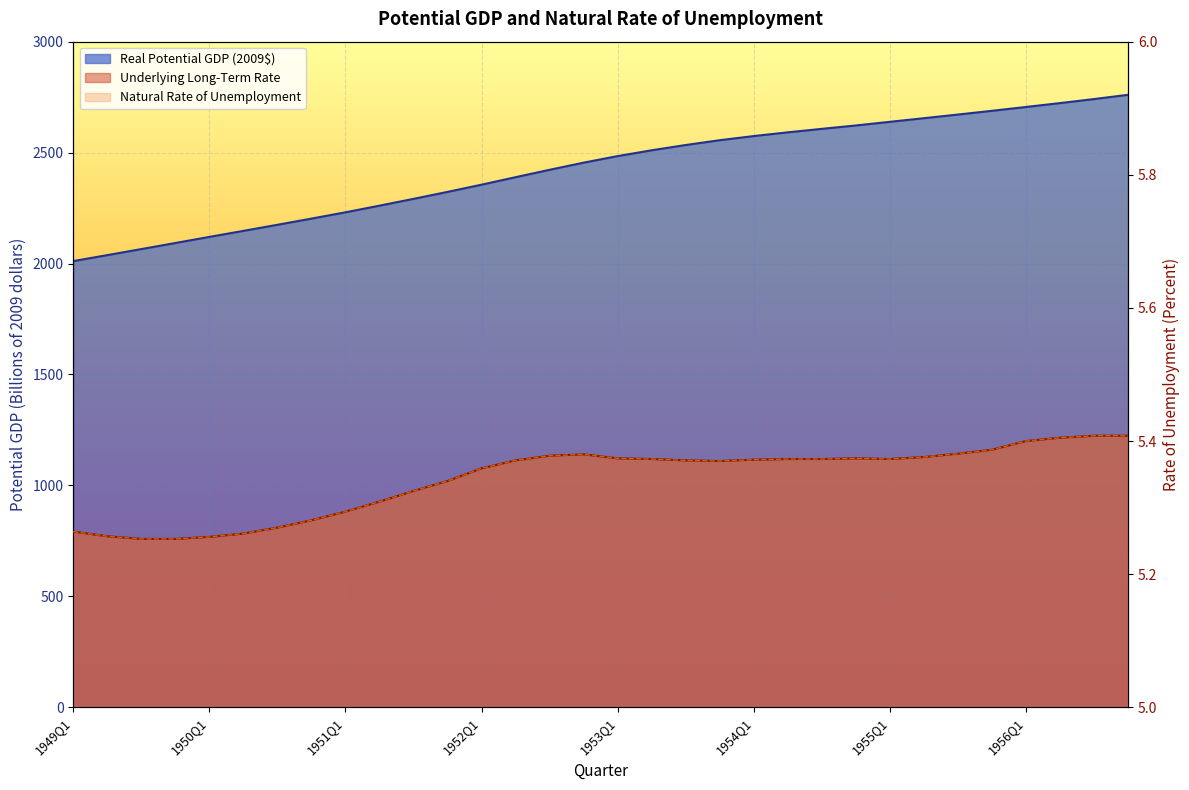

True or false: Underlying Long-Term and Natural cross at least once.

False